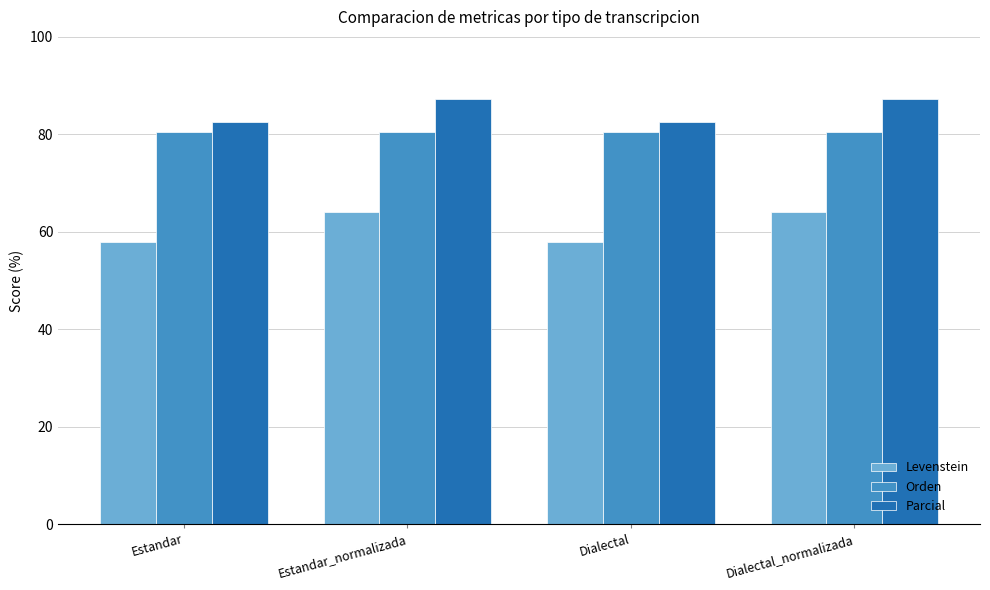

List the series in order of their overall mean, lowest first.

Levenstein, Orden, Parcial